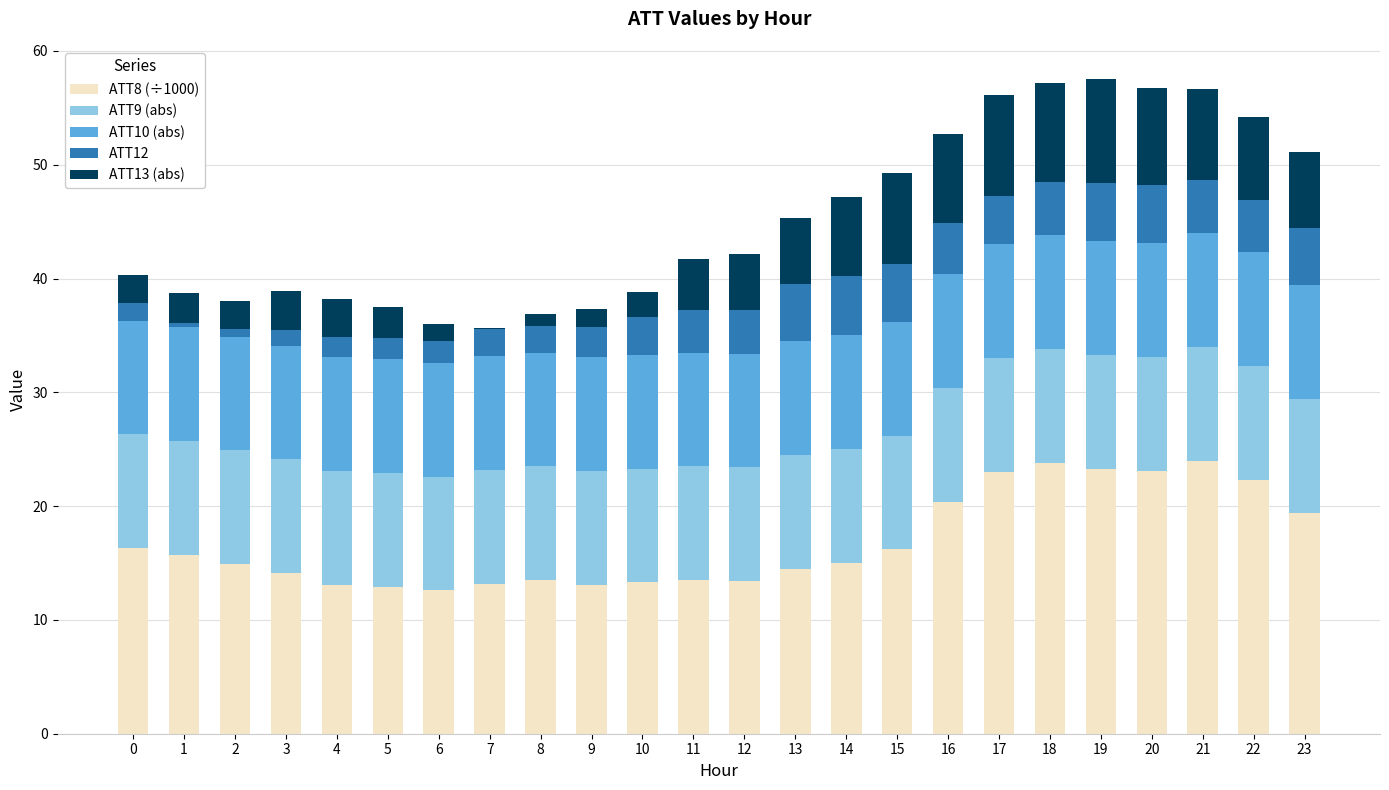

At 20, list the series in order from smallest to largest.

ATT12, ATT13 (abs), ATT10 (abs), ATT9 (abs), ATT8 (÷1000)